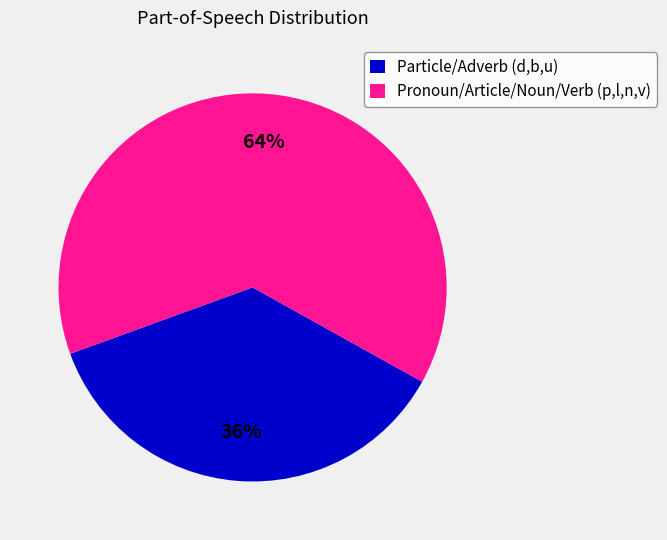

To the nearest percent, what is the average slice percentage?

50%